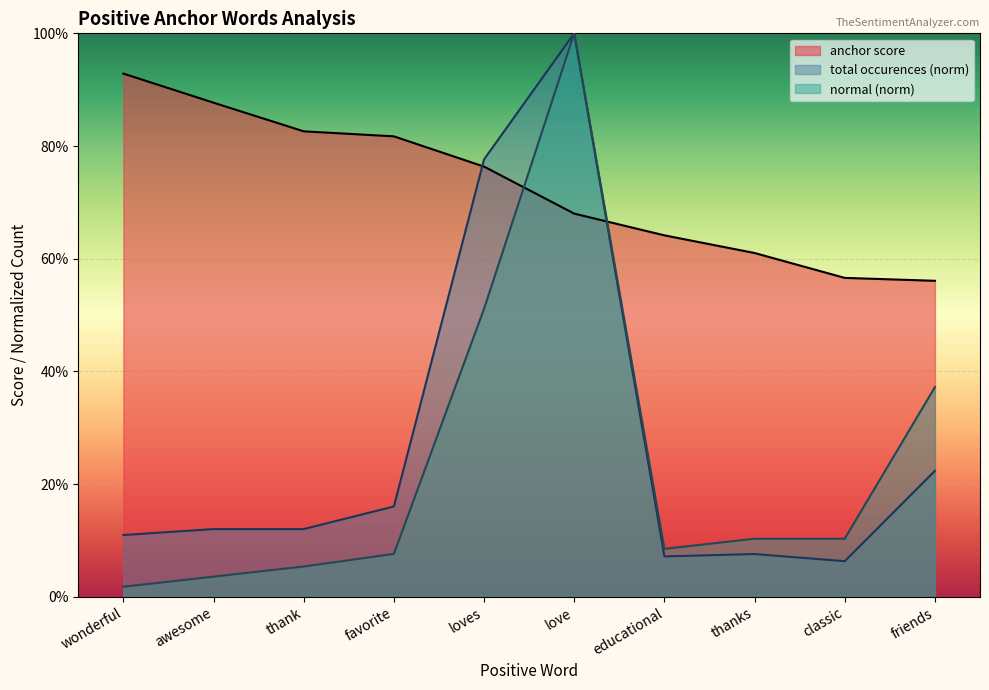

What are all the series names shown in the legend?

anchor score, total occurences (norm), normal (norm)